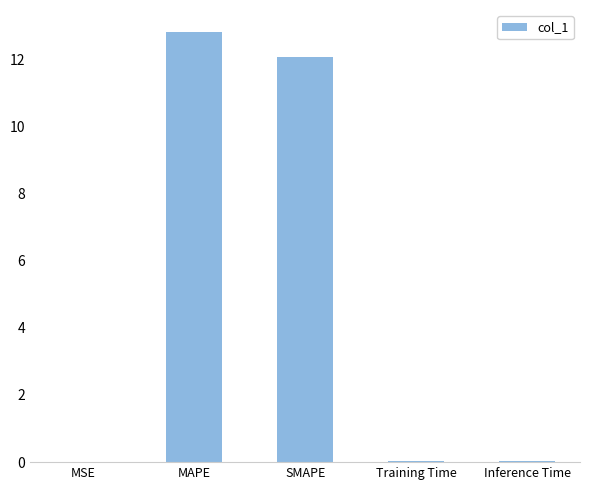

What is the sum of all values?

25.0